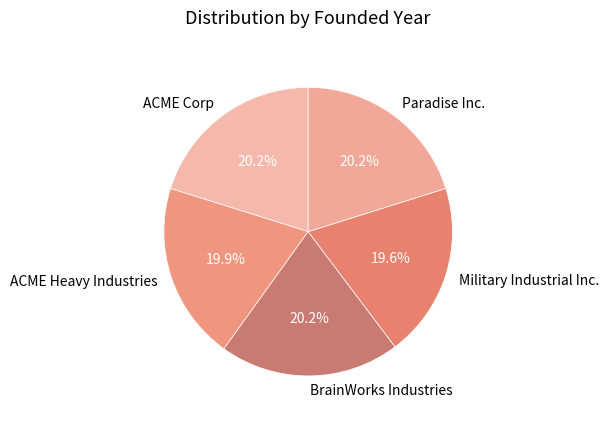

To the nearest percent, what is the combined percentage of ACME Corp and Paradise Inc.?

40%